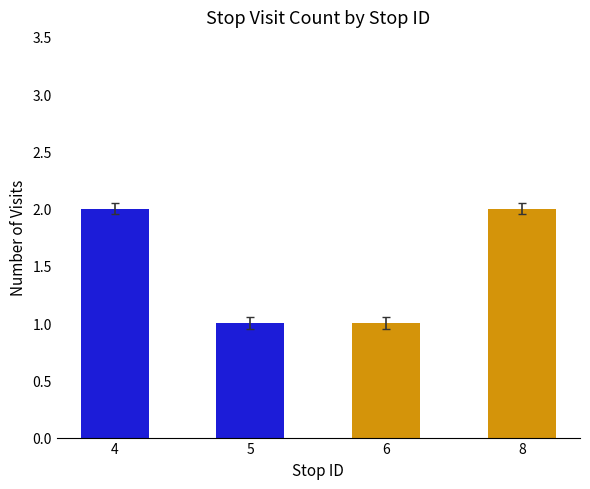

What is the smallest value displayed?

1